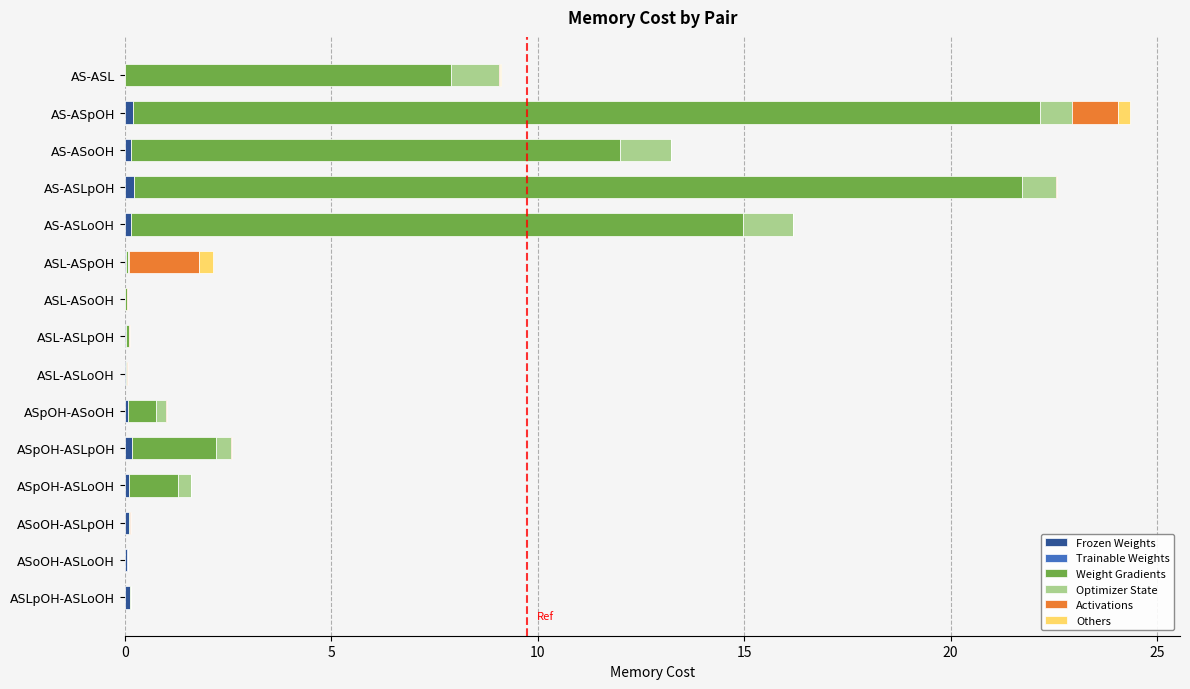

Count the number of categories in the chart.

15